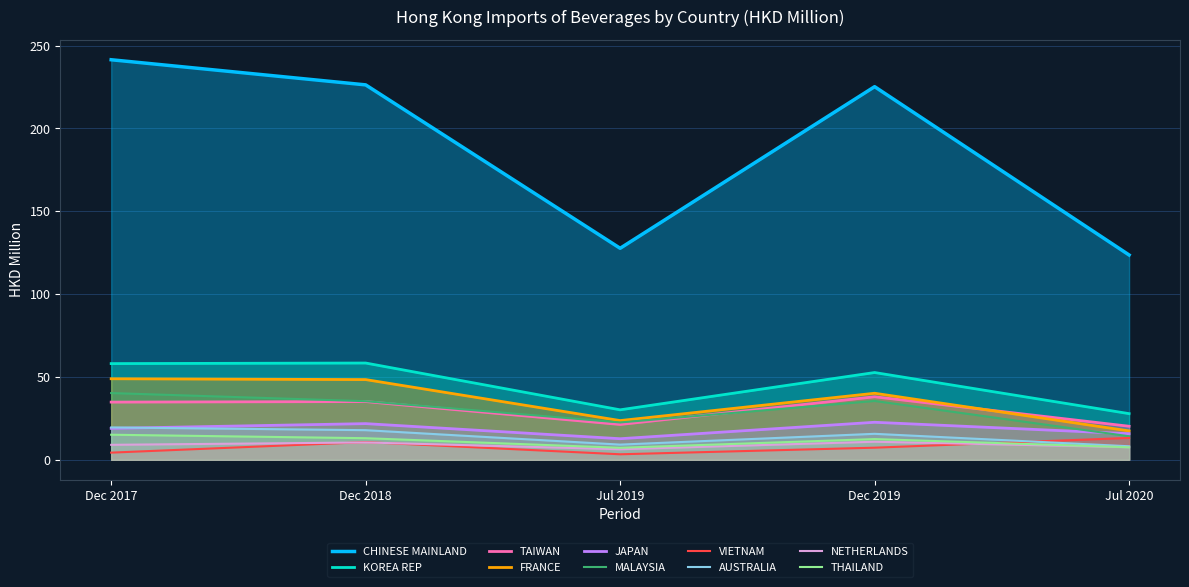

What is the maximum value shown in the chart?

241.5